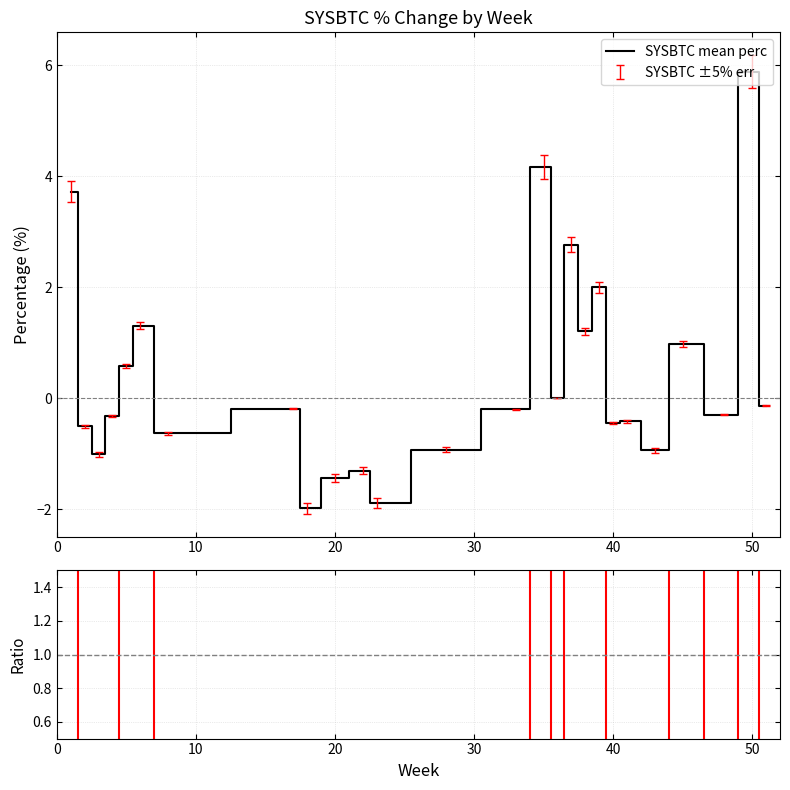

How many positive values does the ratio series have?

9